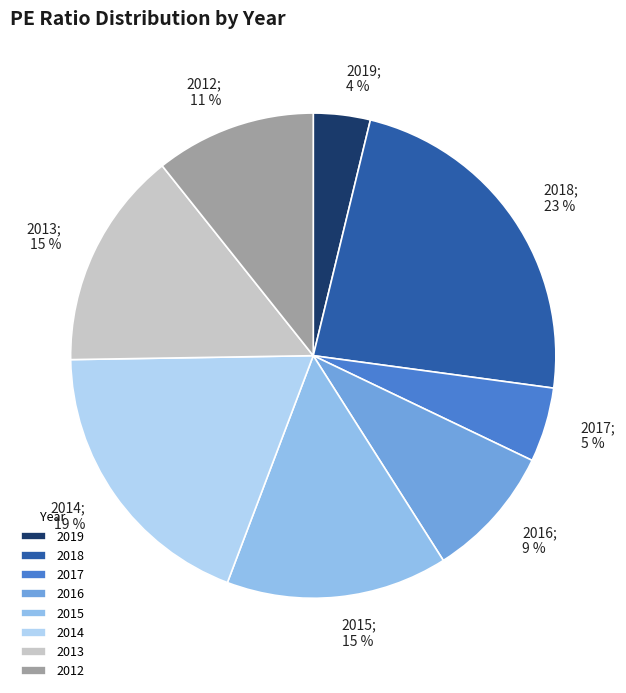

Does 2016 represent more than half of the total?

No